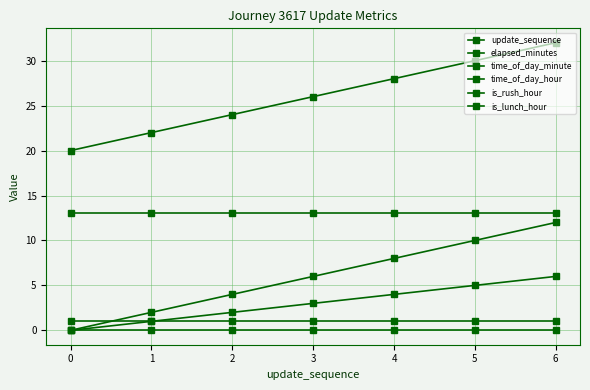

Count the number of categories in the chart.

7